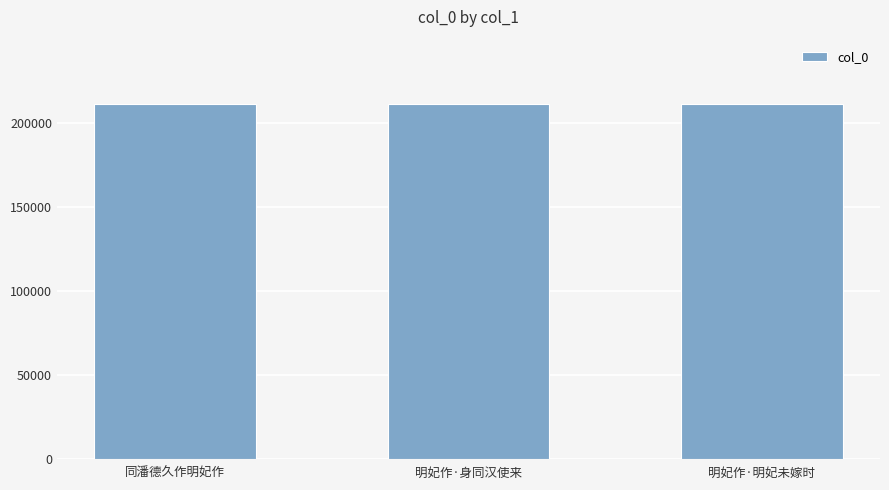

Count the number of data series in this chart.

1